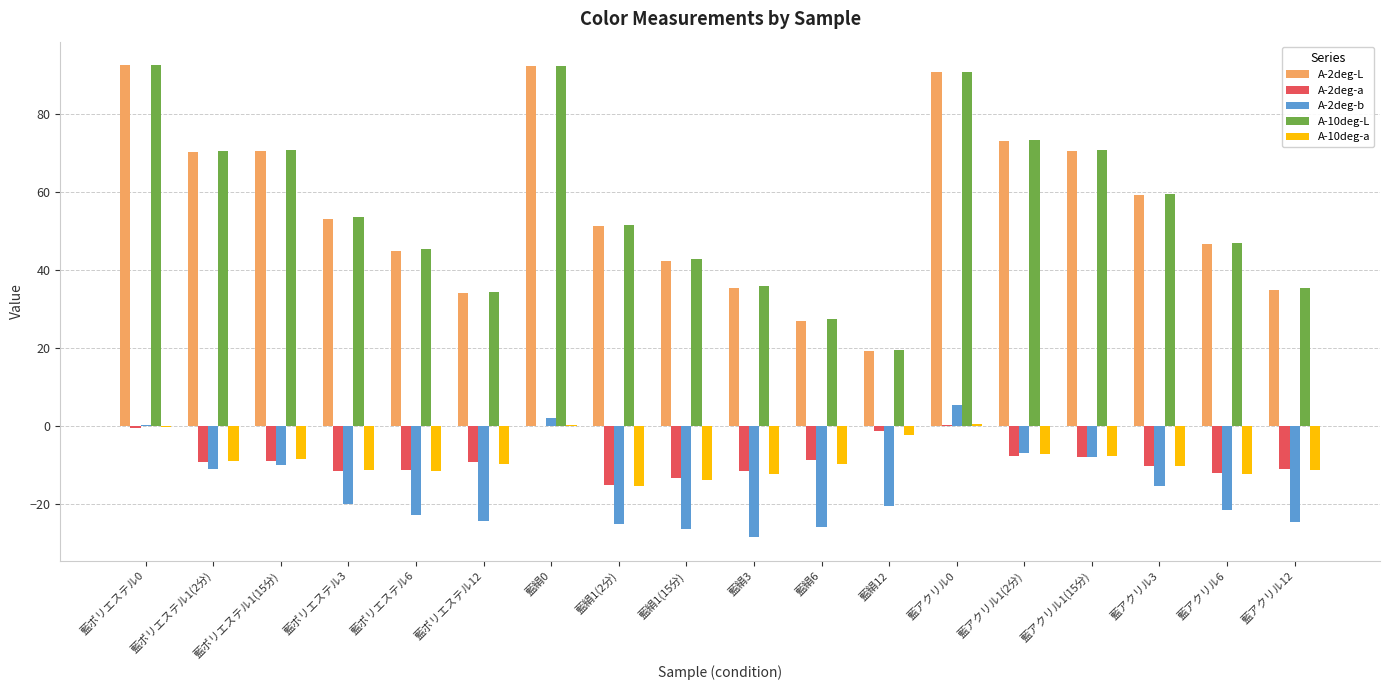

What is the sum of all A-2deg-b values?

-282.9